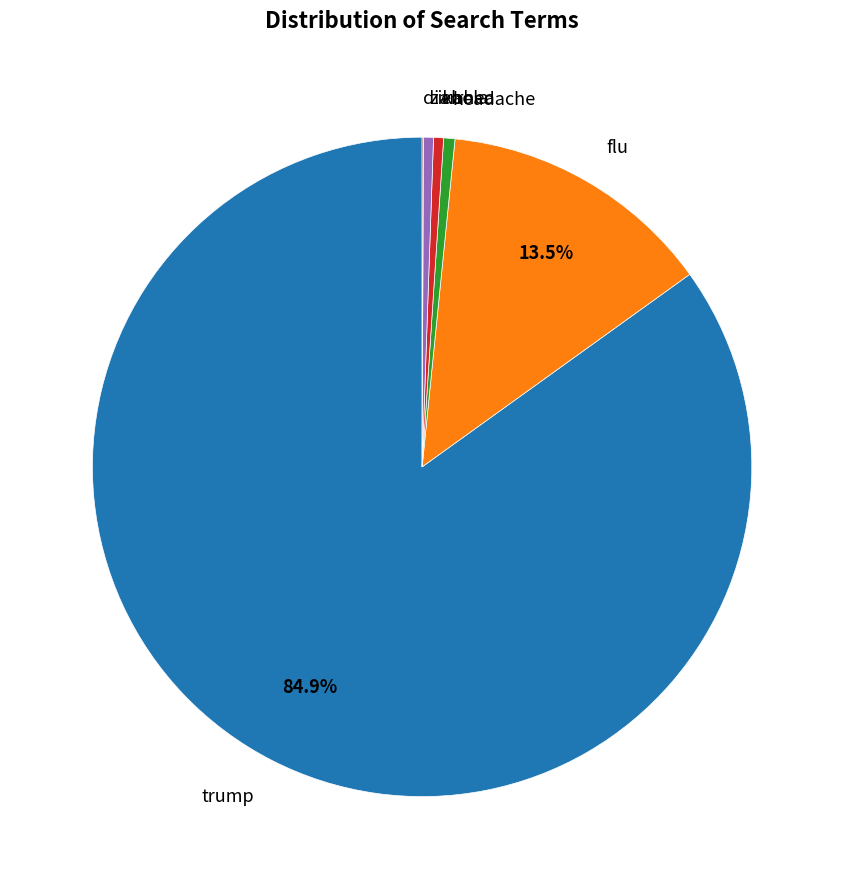

To the nearest percent, what percentage of the pie is trump?

85%